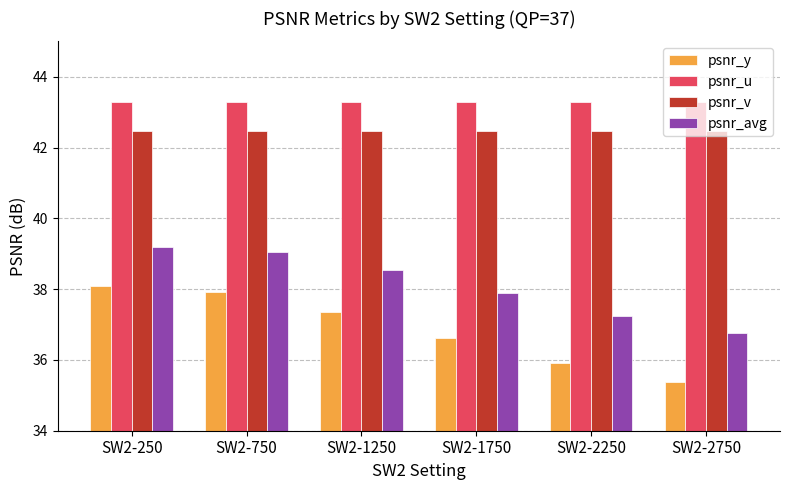

Which label corresponds to the smallest value in the chart?

SW2-2750